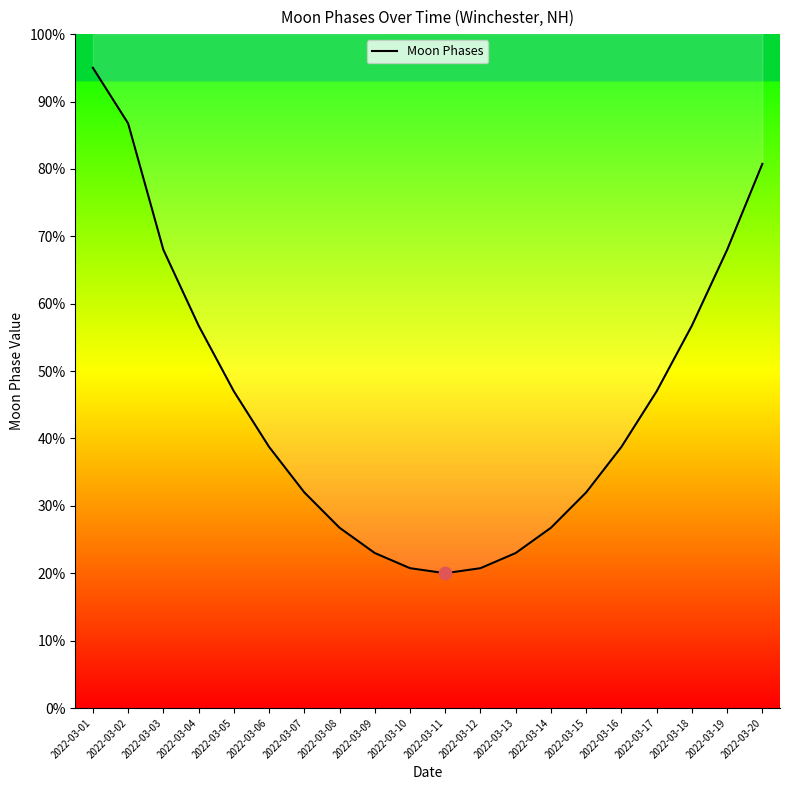

Which has a higher value, 2022-03-05 or 2022-03-17?

2022-03-05